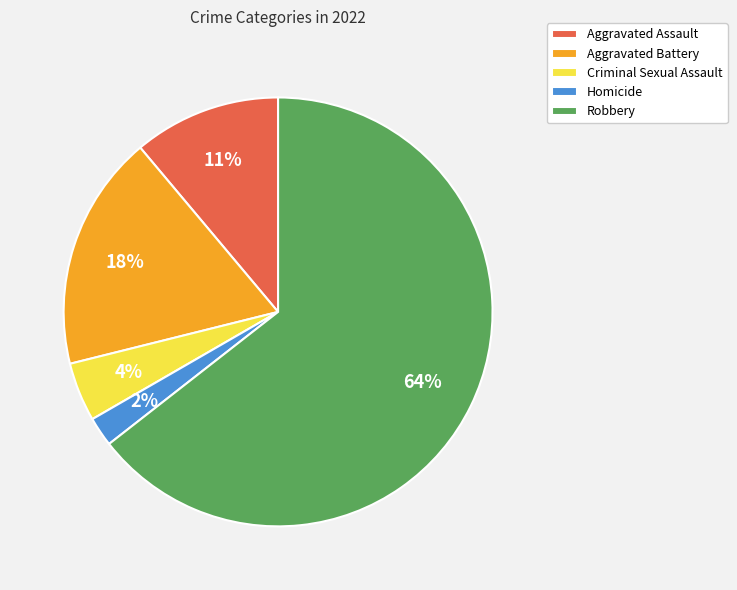

Combined, do Criminal Sexual Assault and Aggravated Battery account for over 50%?

No